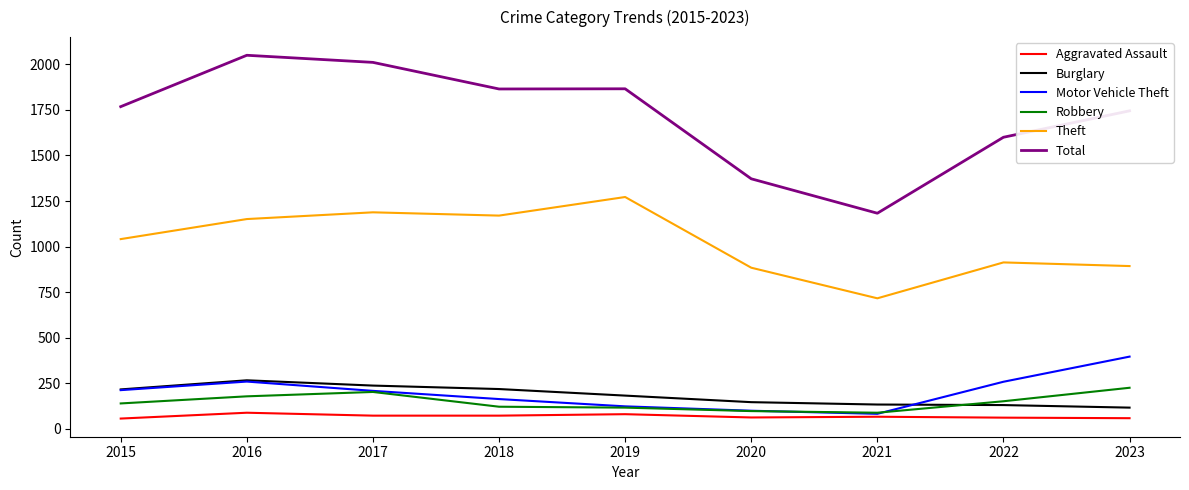

What is the difference between the highest and lowest values at 2021?

1117